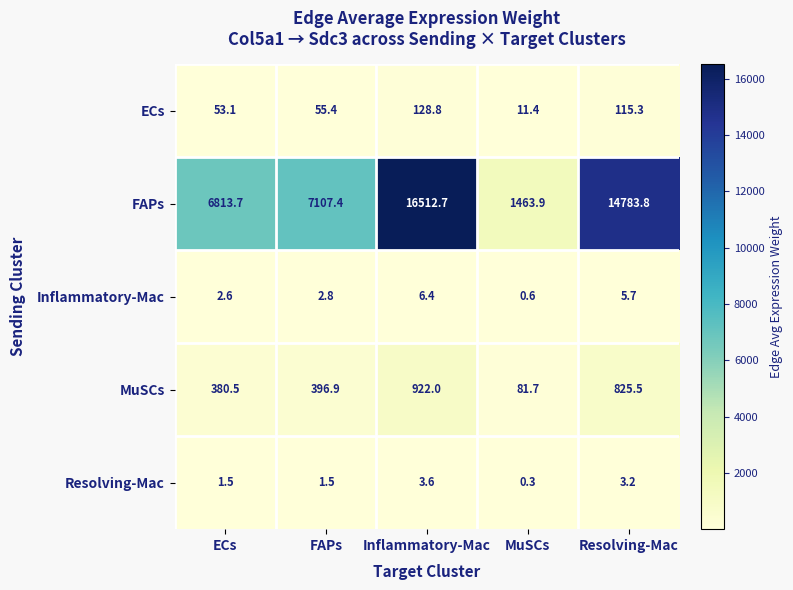

What is the spread (max minus min) of values at FAPs?

7105.9